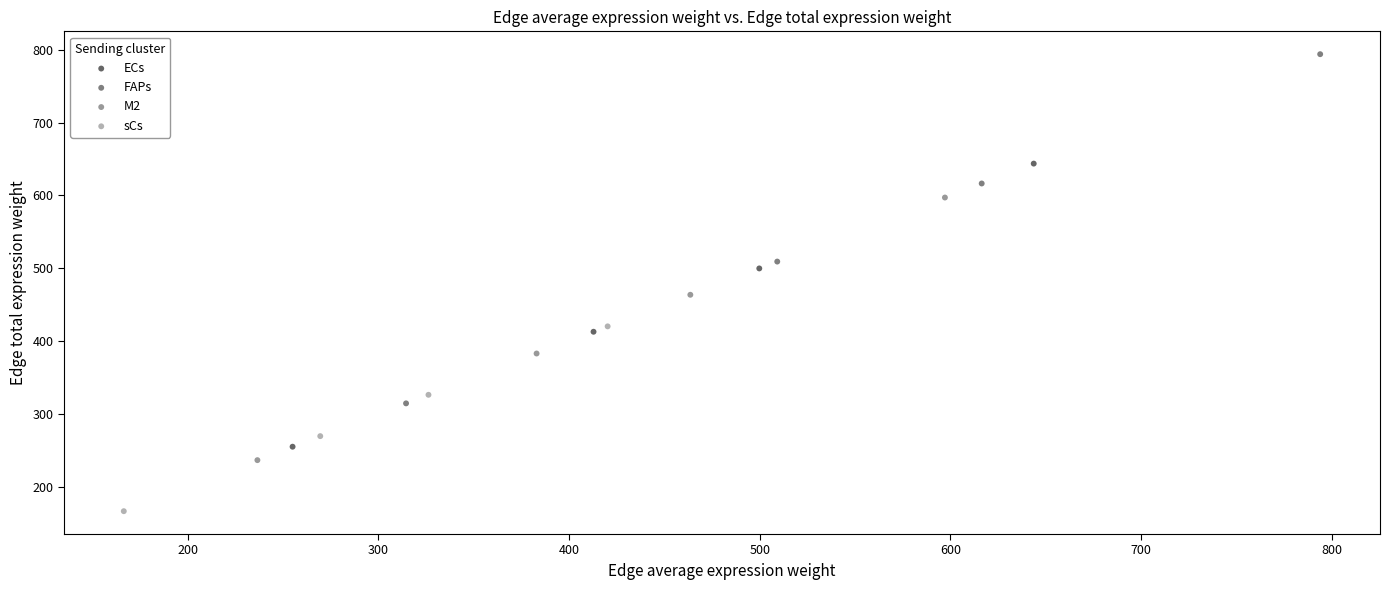

Which series reaches the minimum Y coordinate?

sCs